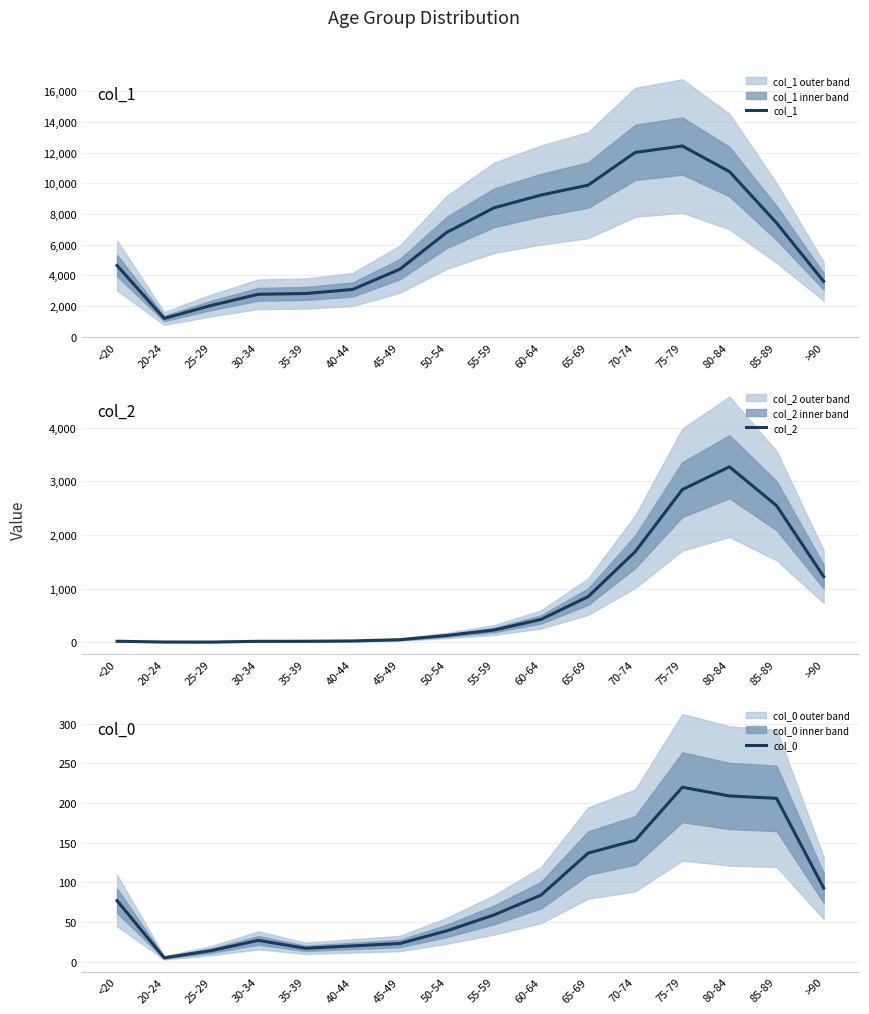

Does the chart display data point markers on the line(s)?

No